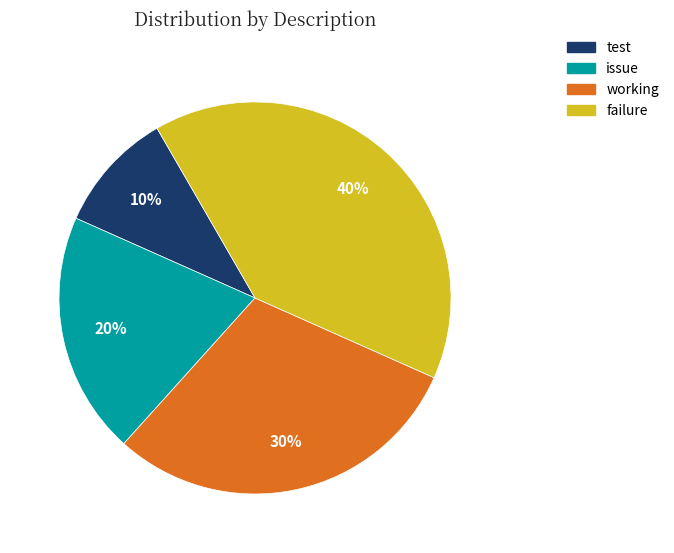

Is it true that working is 30% of the pie?

True